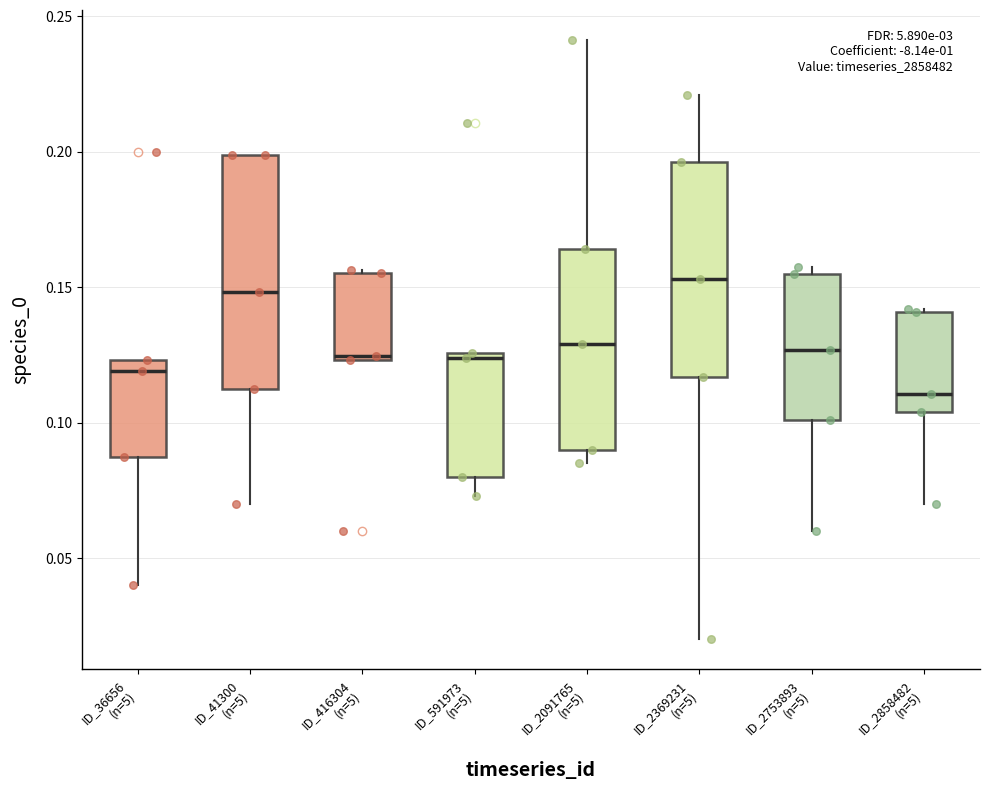

Reading left to right, transcribe this box plot: for each box, give where its median line is, the range the box spans, and where its two whiskers end, as read against the y-axis. The values are not printed on the chart, so give them approximately, as read against the axis.

ID_36656 (n=5): median 0.120, box 0.085 to 0.125, whiskers 0.040 to 0.125
ID_41300 (n=5): median 0.150, box 0.115 to 0.200, whiskers 0.070 to 0.200
ID_416304 (n=5): median 0.125 (just above the box's lower edge), box 0.125 to 0.155, whiskers 0.125 to 0.155
ID_591973 (n=5): median 0.125 (just below the box's upper edge), box 0.080 to 0.125, whiskers 0.075 to 0.125
ID_2091765 (n=5): median 0.130, box 0.090 to 0.165, whiskers 0.085 to 0.240
ID_2369231 (n=5): median 0.155, box 0.115 to 0.195, whiskers 0.020 to 0.220
ID_2753893 (n=5): median 0.125, box 0.100 to 0.155, whiskers 0.060 to 0.160
ID_2858482 (n=5): median 0.110, box 0.105 to 0.140, whiskers 0.070 to 0.140